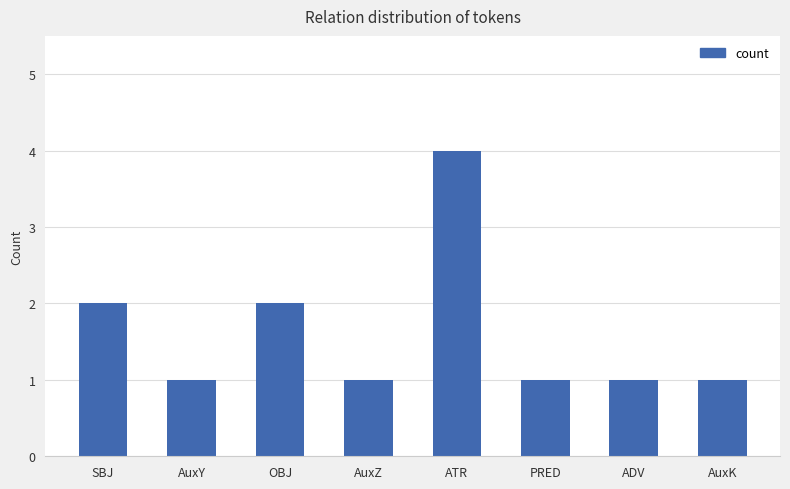

How many values are between 1 and 2?

7